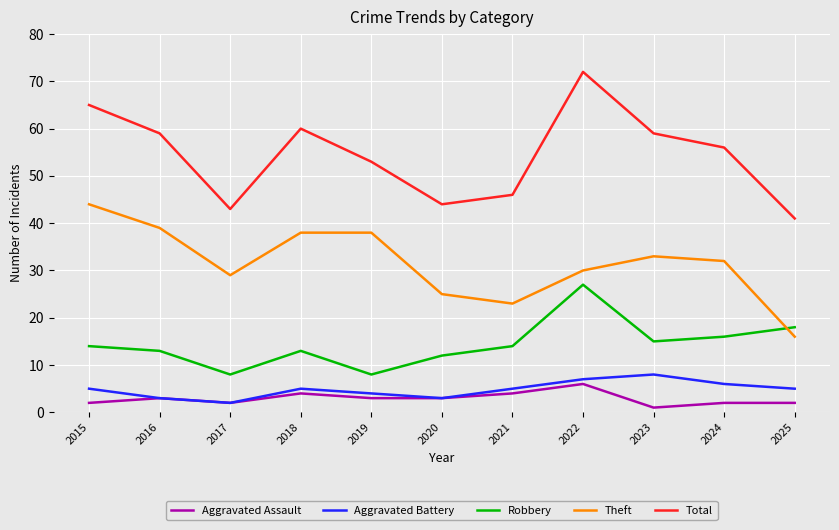

Is it true that Aggravated Battery equals 9 at 2025?

False